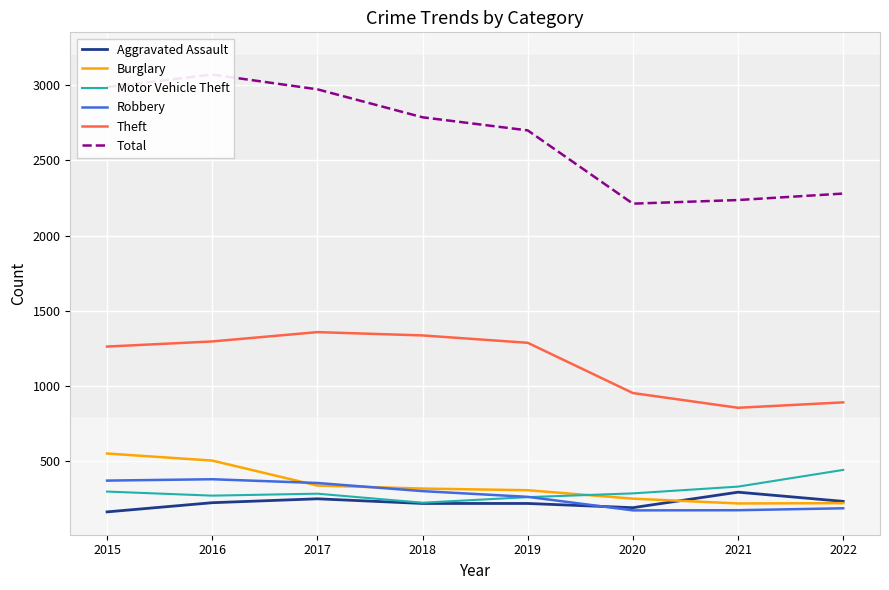

What is the value of the Burglary point at the 8th from the left?

222